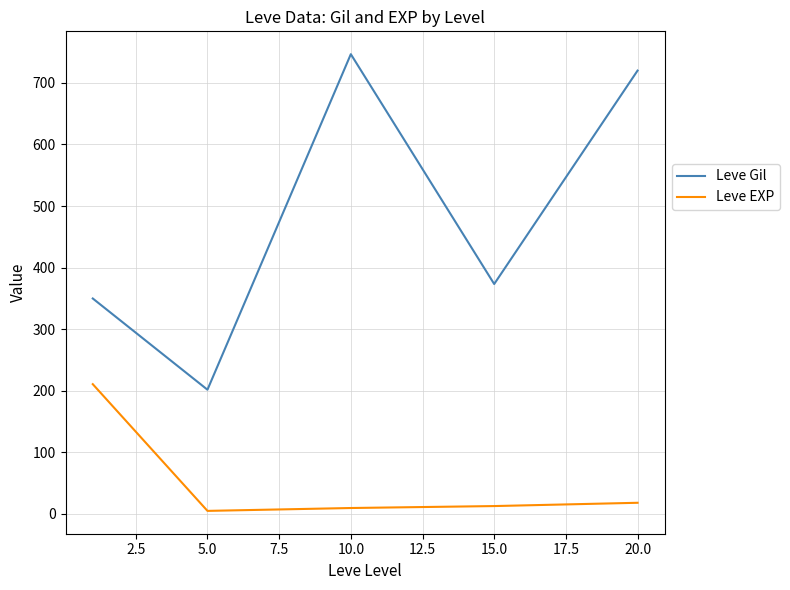

Count the number of categories in the chart.

5